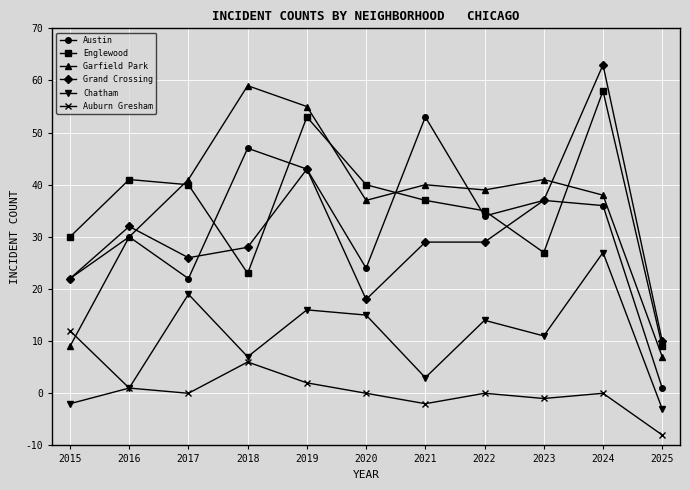

At how many categories does at least one series exceed 17?

11